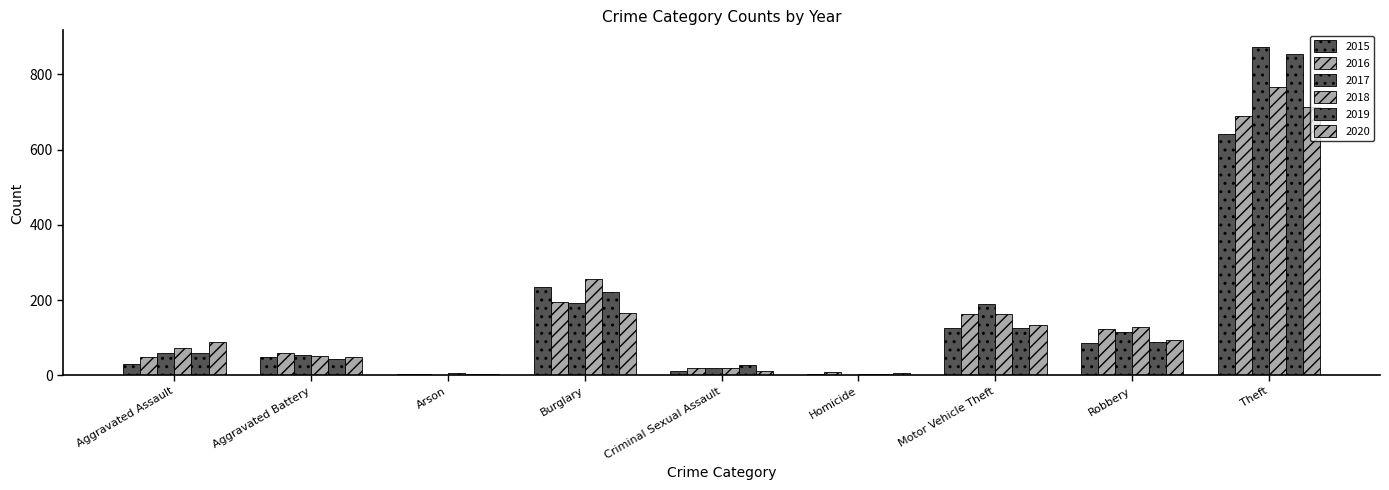

Reading right to left, extract all data points from this chart.

2015: Theft=641	Robbery=87	Motor Vehicle Theft=125	Homicide=4	Criminal Sexual Assault=13	Burglary=236	Arson=3	Aggravated Battery=50	Aggravated Assault=31
2016: Theft=689	Robbery=123	Motor Vehicle Theft=163	Homicide=8	Criminal Sexual Assault=19	Burglary=194	Arson=3	Aggravated Battery=60	Aggravated Assault=50
2017: Theft=873	Robbery=115	Motor Vehicle Theft=191	Homicide=2	Criminal Sexual Assault=19	Burglary=192	Arson=1	Aggravated Battery=54	Aggravated Assault=59
2018: Theft=767	Robbery=130	Motor Vehicle Theft=164	Homicide=5	Criminal Sexual Assault=19	Burglary=257	Arson=6	Aggravated Battery=52	Aggravated Assault=72
2019: Theft=855	Robbery=89	Motor Vehicle Theft=125	Homicide=3	Criminal Sexual Assault=29	Burglary=221	Arson=5	Aggravated Battery=45	Aggravated Assault=61
2020: Theft=714	Robbery=94	Motor Vehicle Theft=134	Homicide=6	Criminal Sexual Assault=13	Burglary=167	Arson=4	Aggravated Battery=48	Aggravated Assault=88